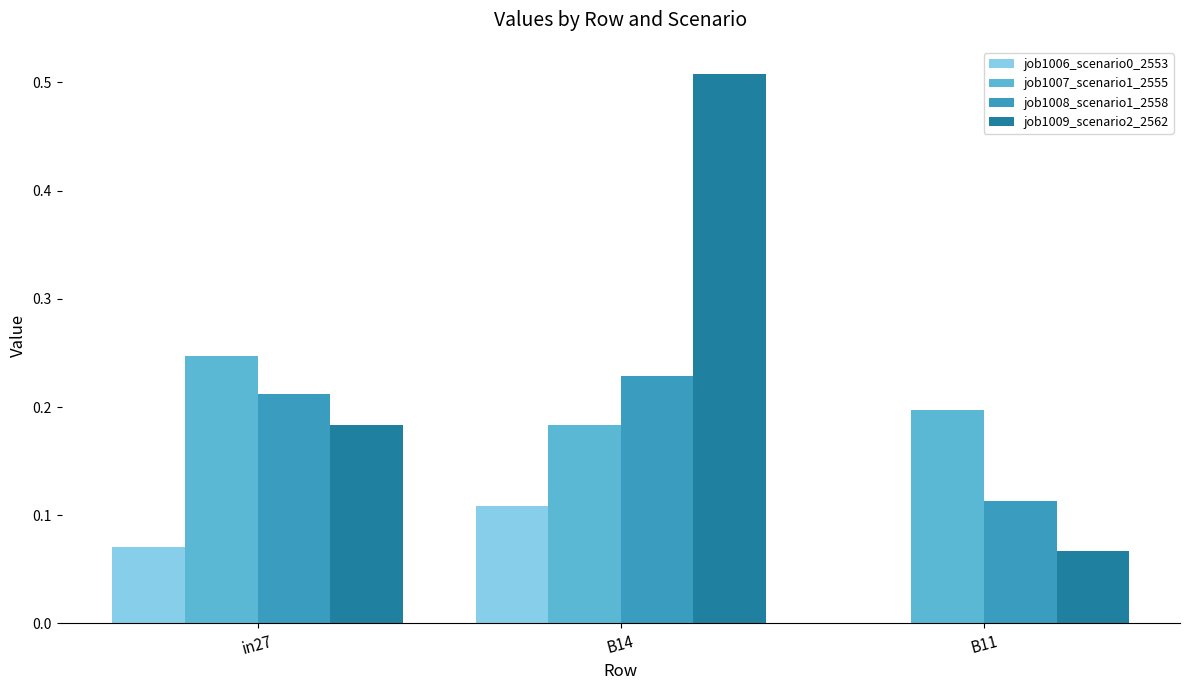

What is the sum of the job1007_scenario1_2555 values at B11 and B14?

0.4